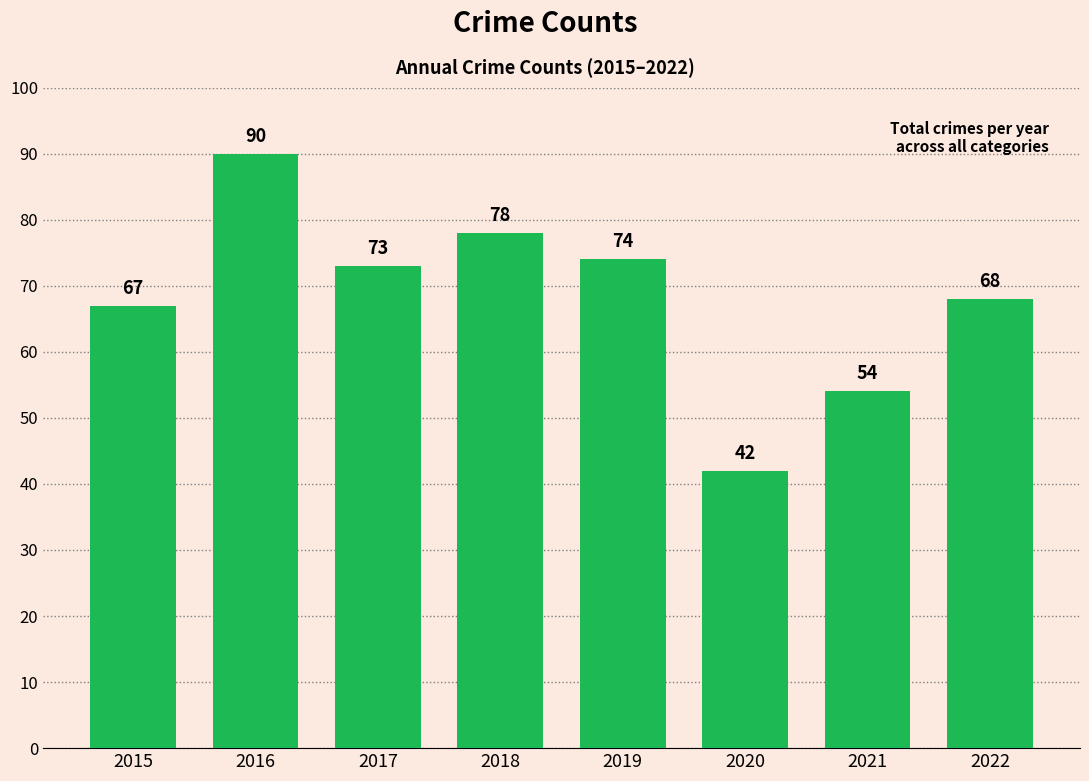

Which label corresponds to the largest value in the chart?

2016